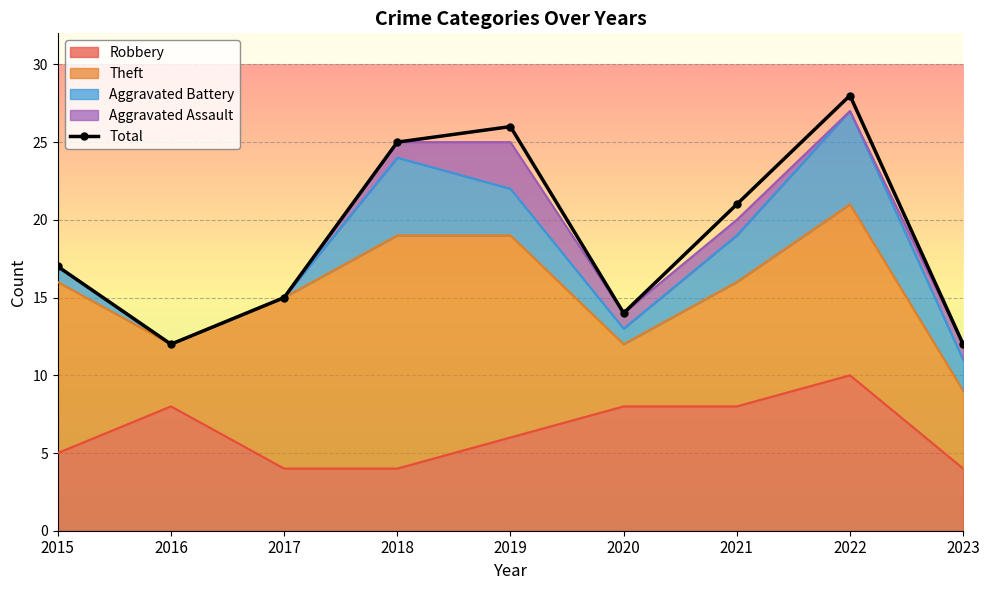

What is the value of the 5th point from the left?

26